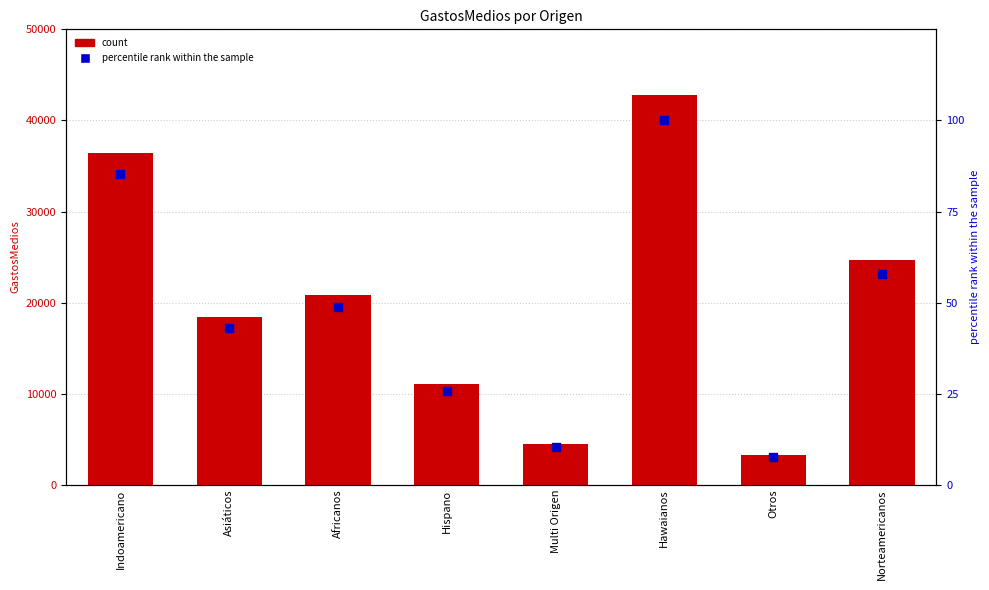

What is the total value across all series at Indoamericano?

36523.2